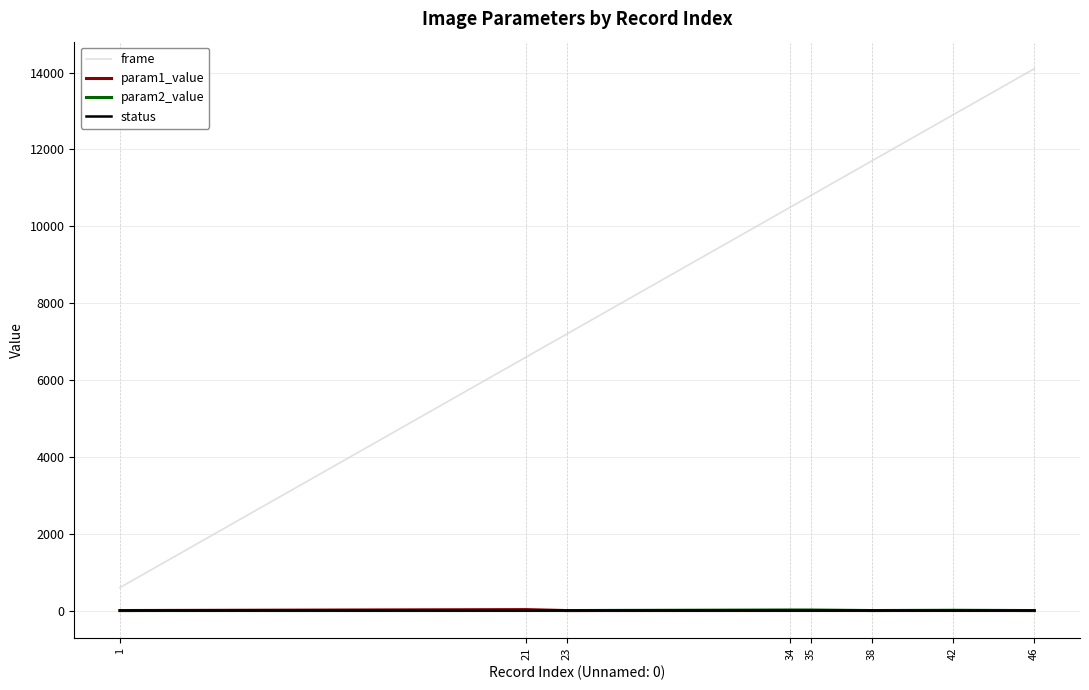

True or false: frame and param1_value cross at least once.

False